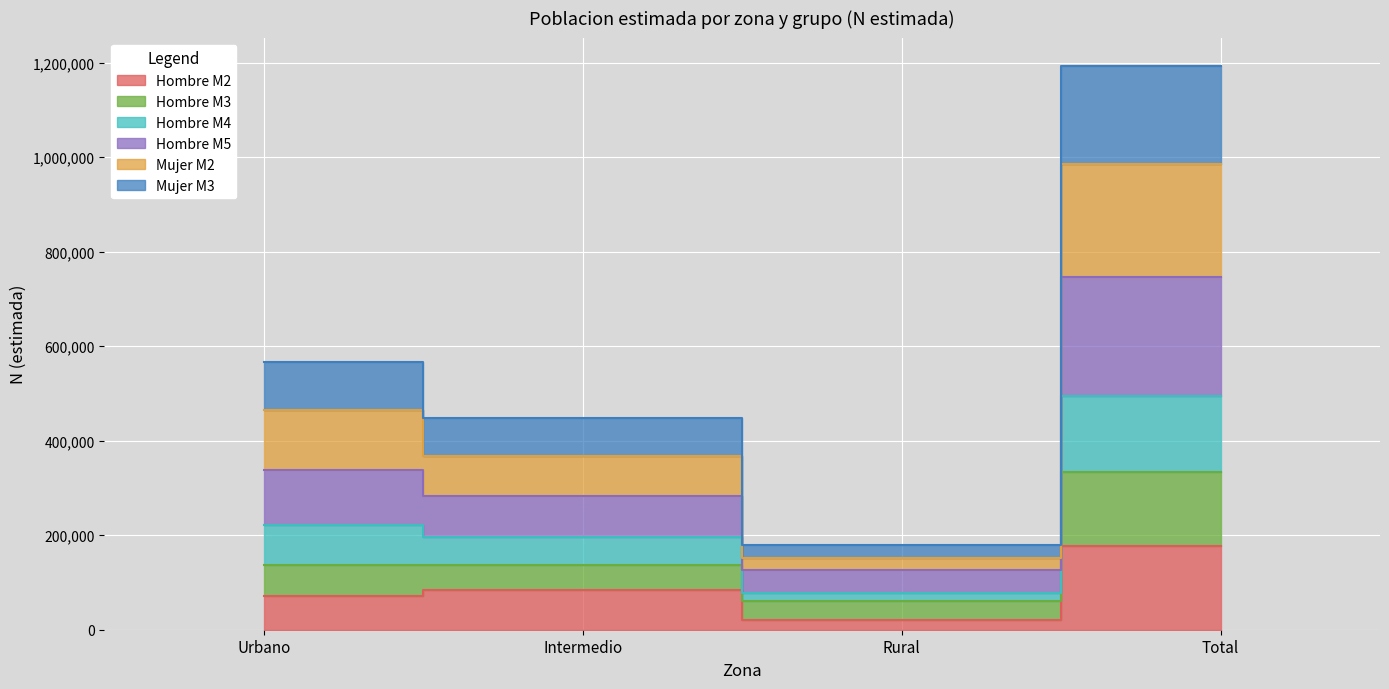

True or false: Hombre M5 has a value of 368126 at Intermedio.

True